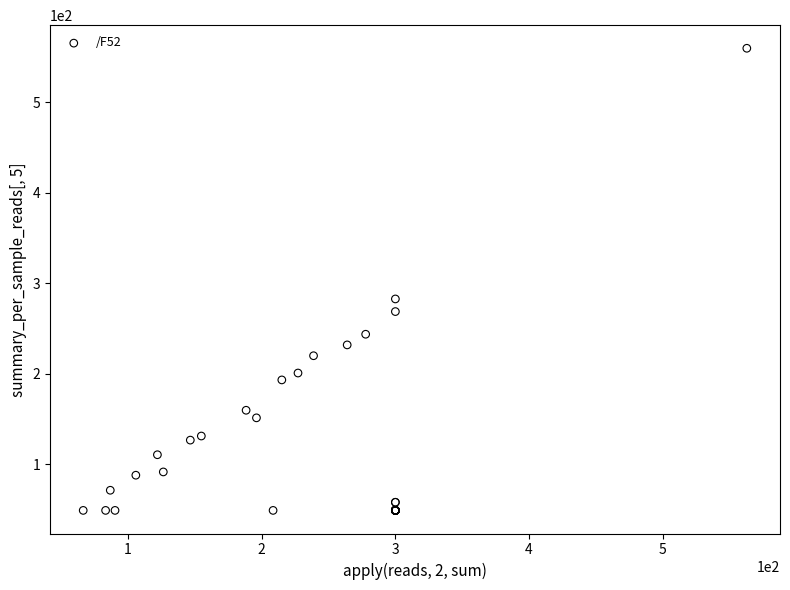

What Y value in the scatter plot is closest to 304?

282.6